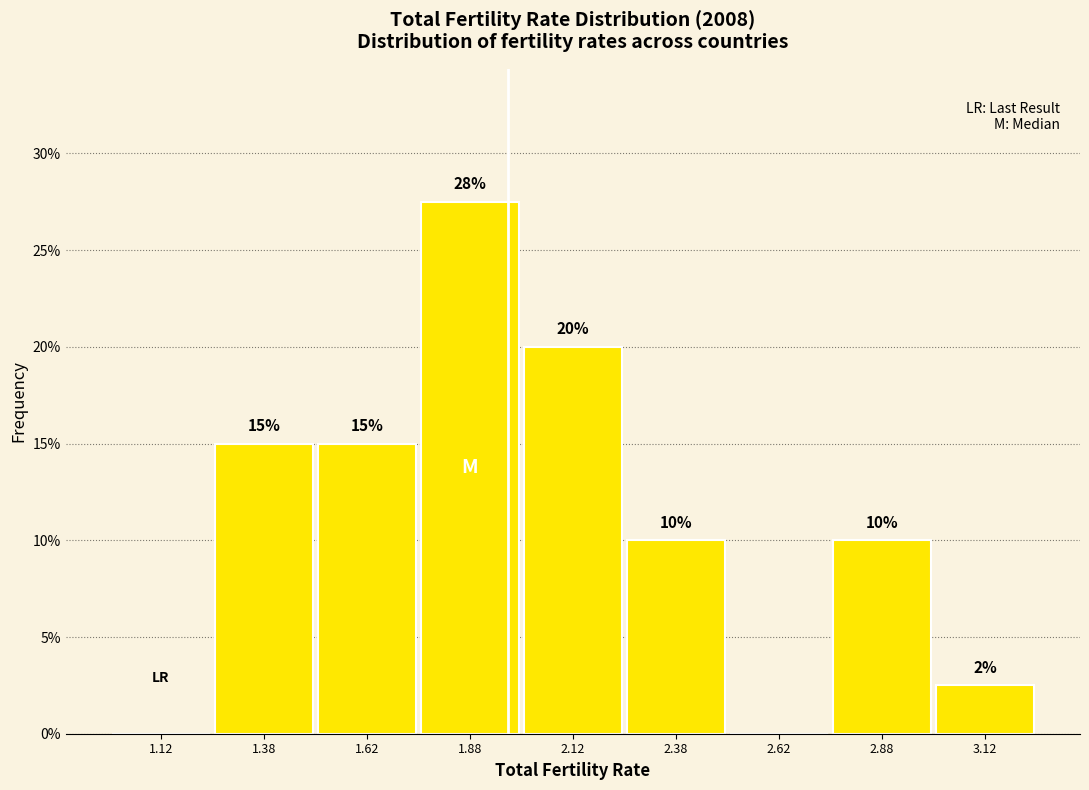

Over which range of the x-axis is the bar tallest?

1.75 to 2.00